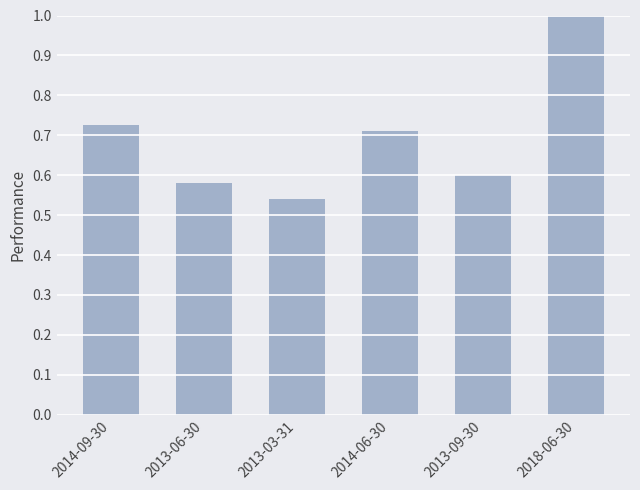

How many data points does each series have?

6